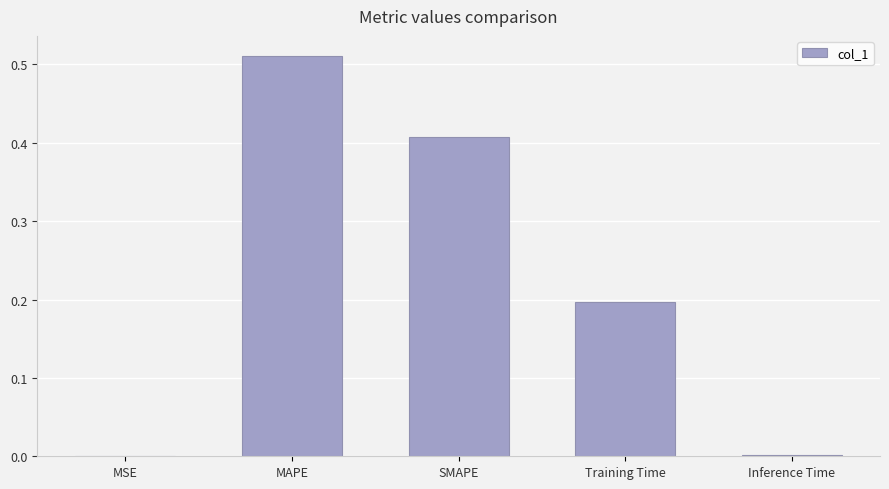

Is it true that the value at Training Time is 0.3?

False